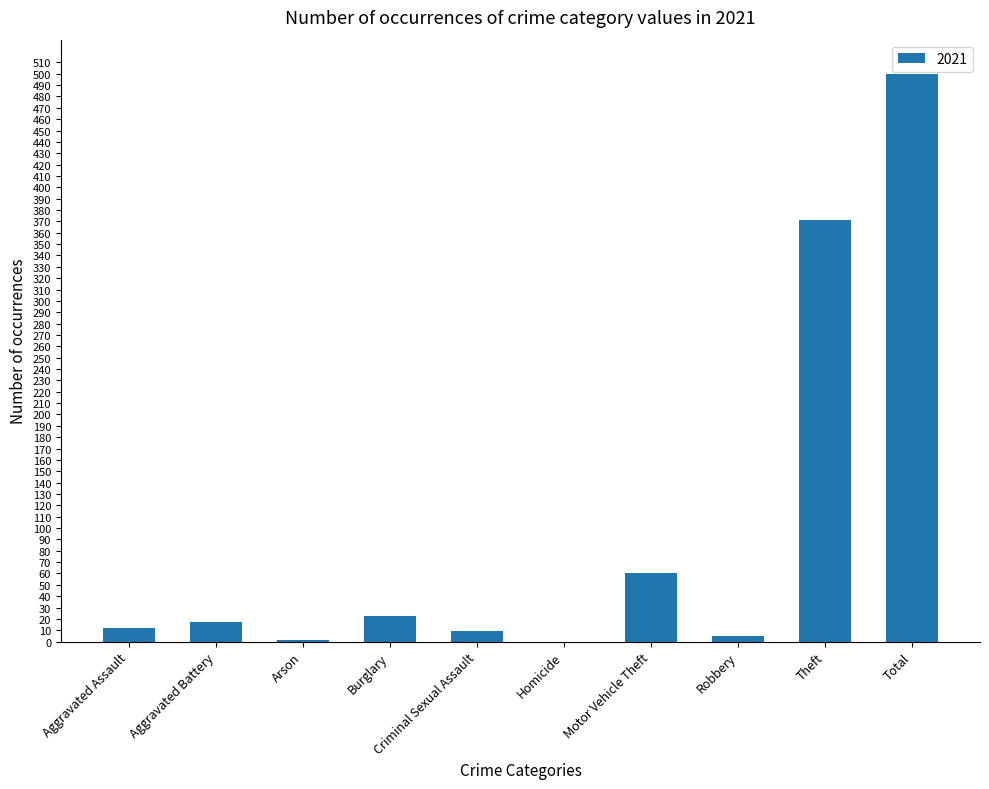

Is it true that the value at Total is 500?

True